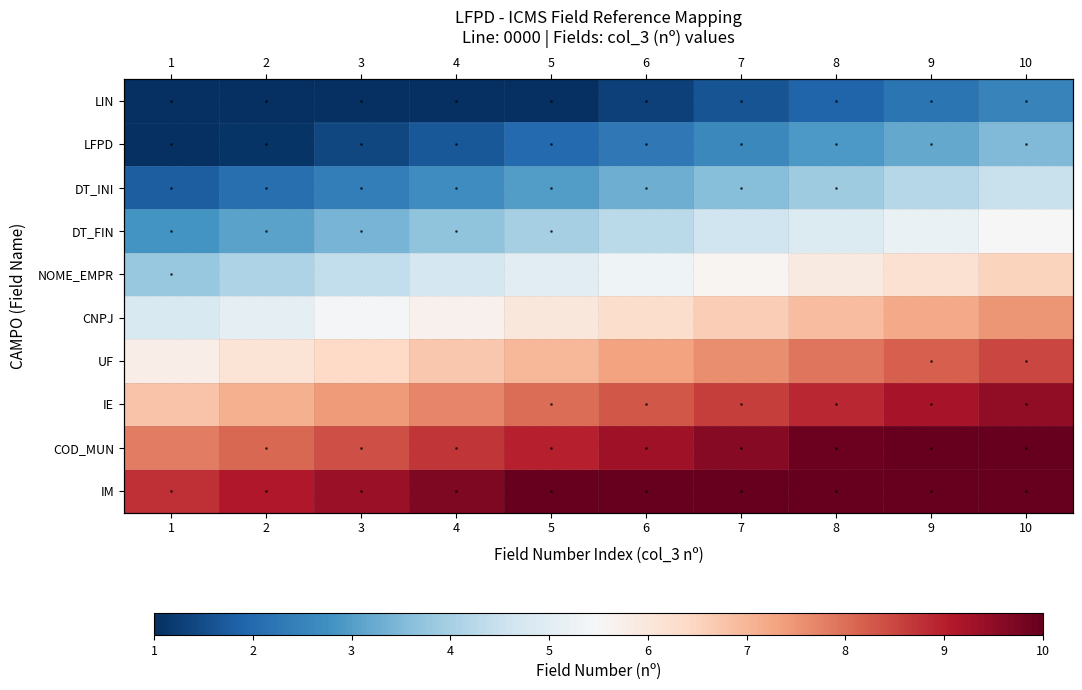

What is the maximum value for IE?

9.5